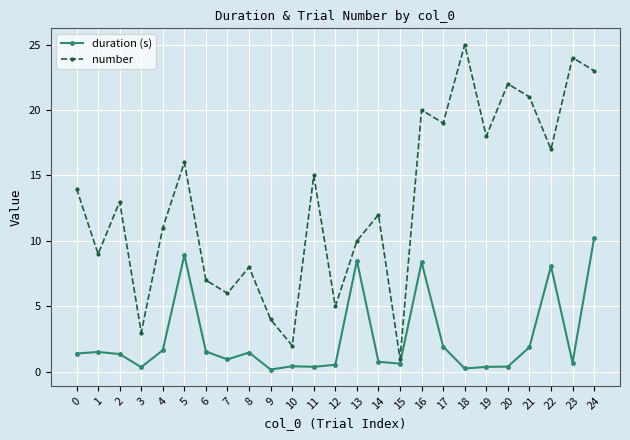

True or false: duration (s) has more than 1 points higher than both neighbors.

True